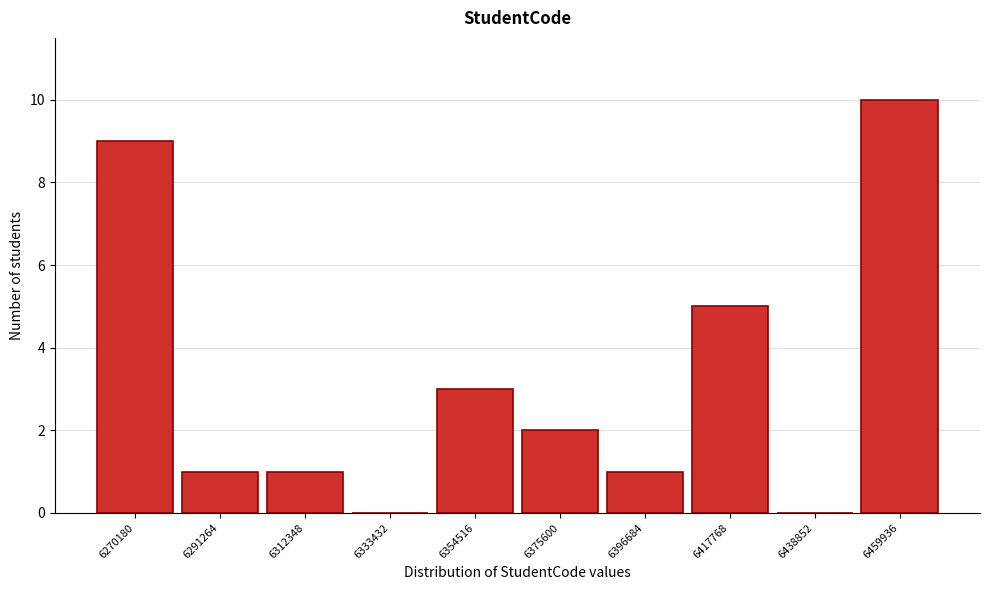

Reading right to left, list all the values displayed in this chart.

6459936=10	6438852=0	6417768=5	6396684=1	6375600=2	6354516=3	6333432=0	6312348=1	6291264=1	6270180=9